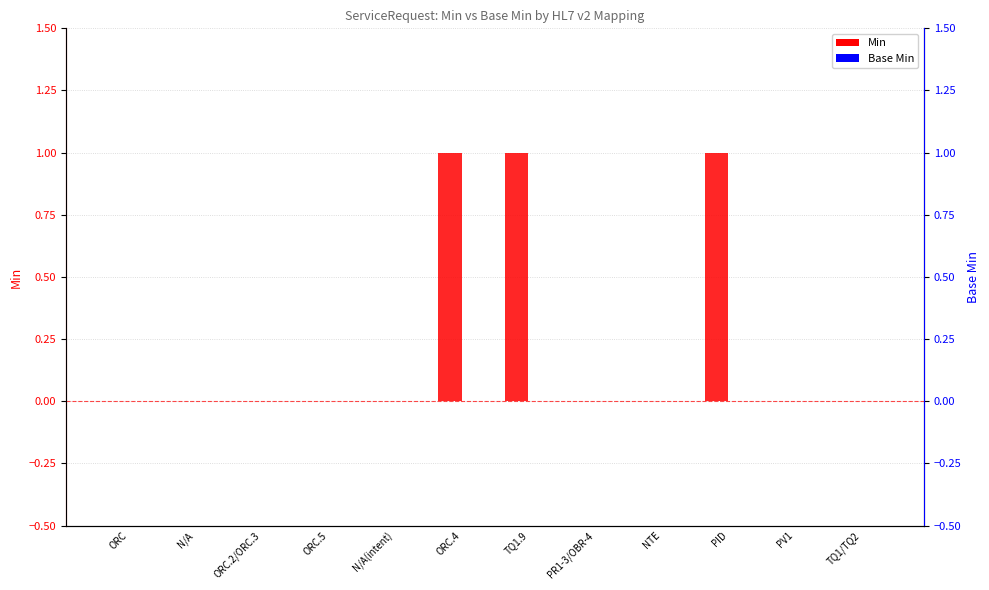

At which category does the chart reach its minimum across all series?

ORC